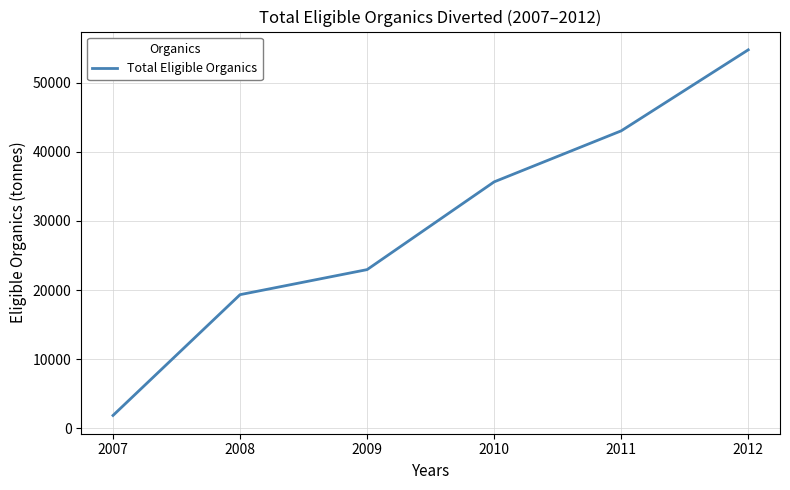

List the labels in order of value, largest first.

2012, 2011, 2010, 2009, 2008, 2007